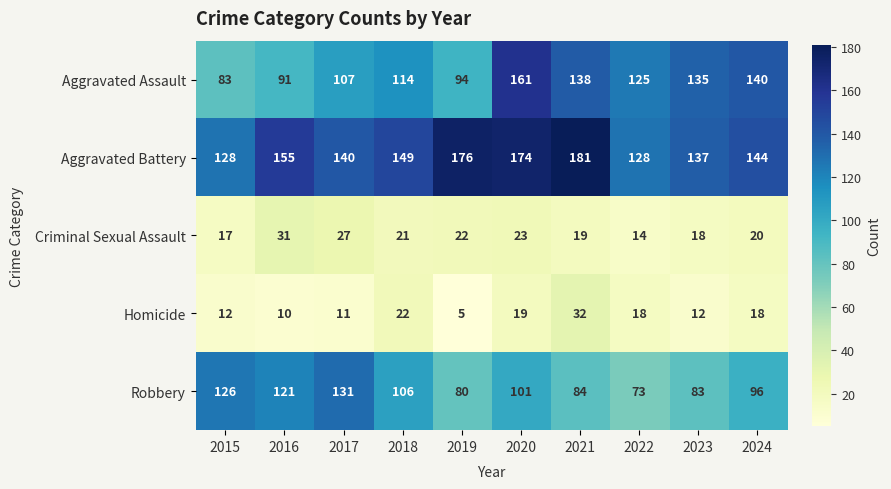

The Criminal Sexual Assault series shows 23 at 2020. True or false?

True